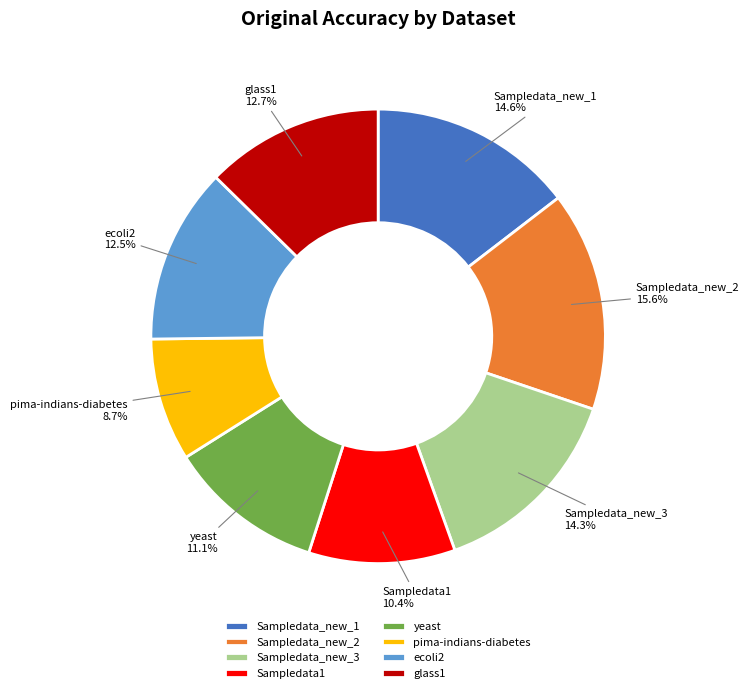

To the nearest percent, what is the combined percentage of Sampledata_new_2 and pima-indians-diabetes?

24%